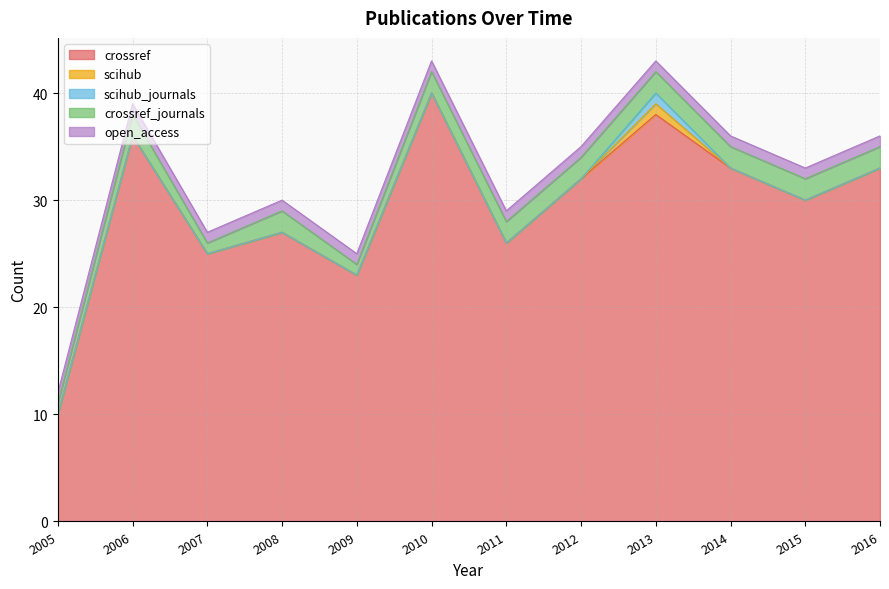

True or false: crossref_journals has more than 0 interior local peaks.

True